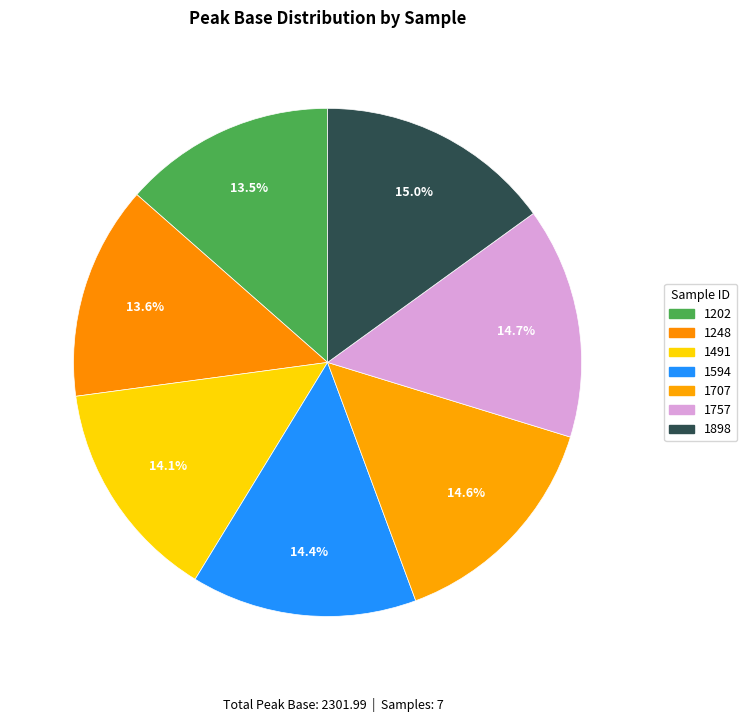

What percentage is the 1248 slice, to the nearest percent?

14%